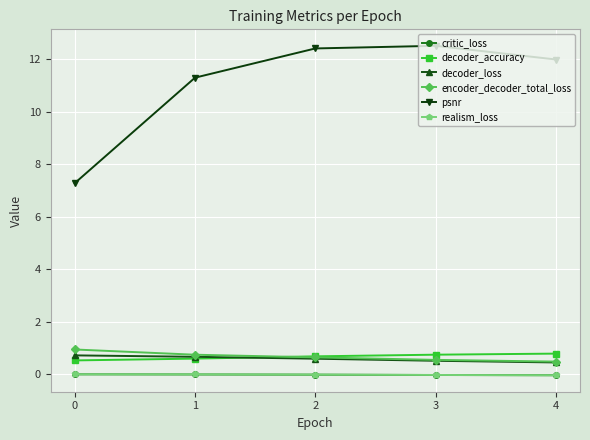

The value of realism_loss at 4 is -0.0. True or false?

True